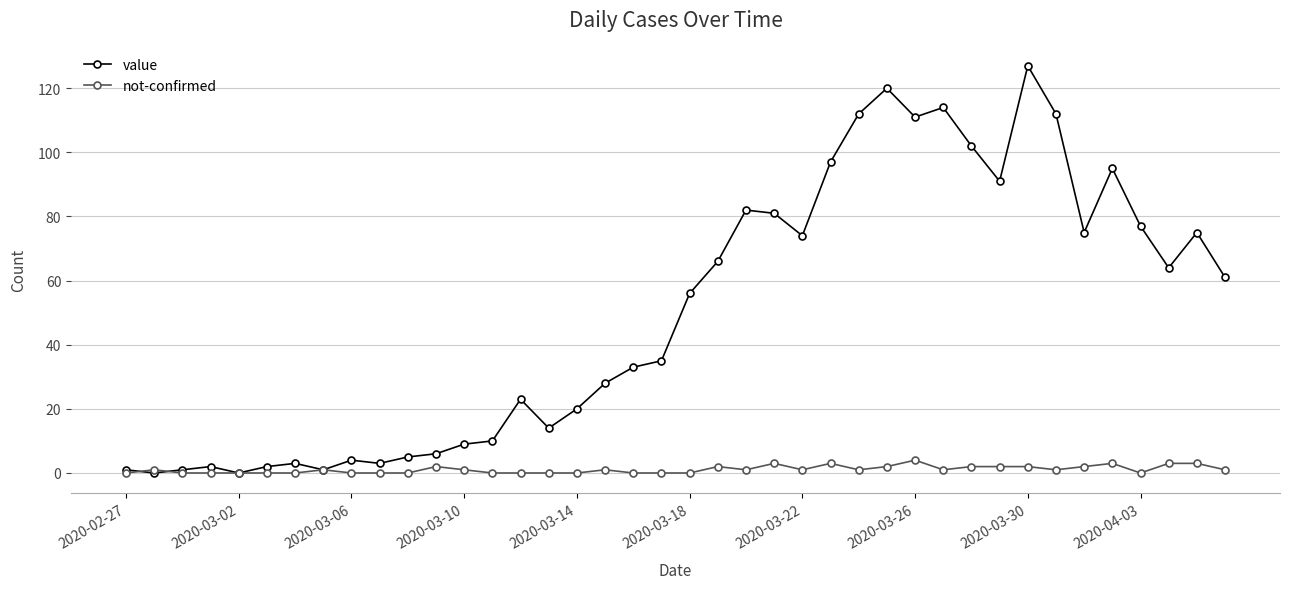

Which series has the widest spread of values?

value